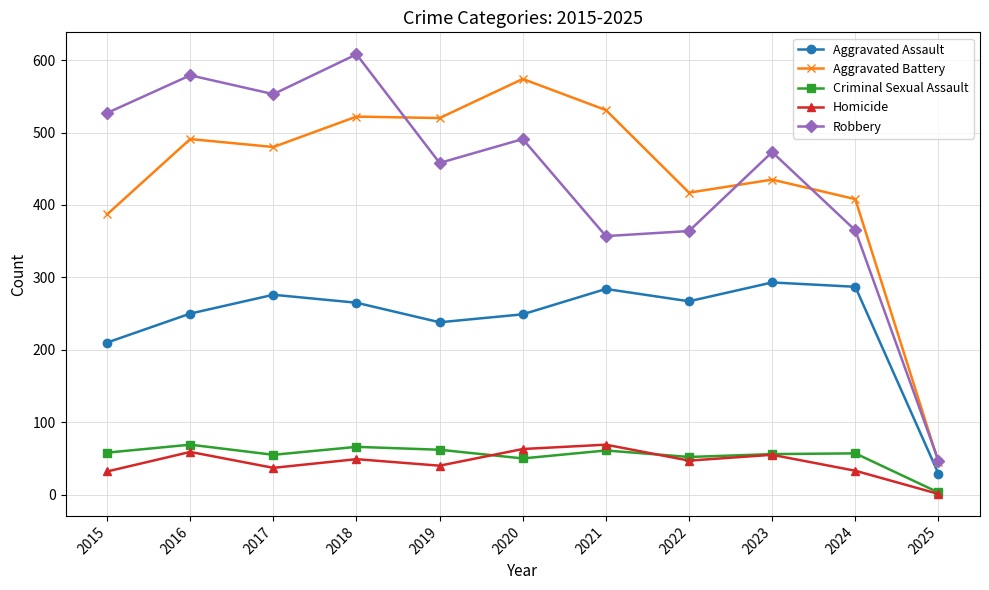

Is the value of Homicide at 2023 greater than the value of Aggravated Assault at 2021?

No